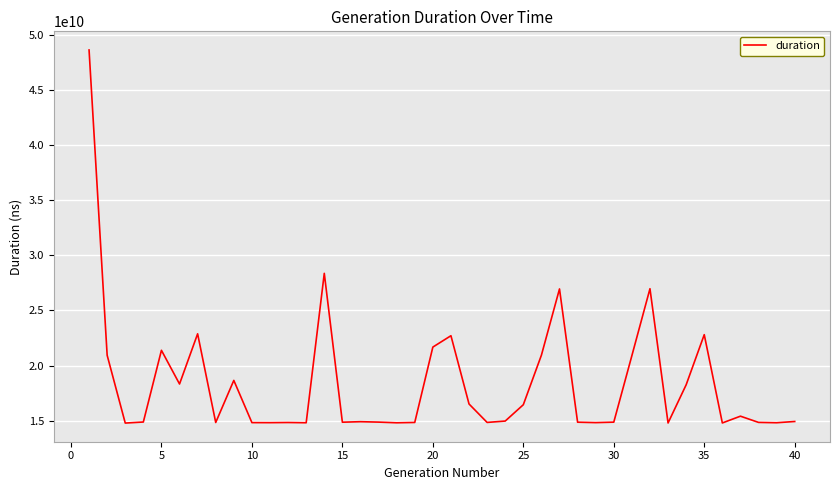

What is the difference between the maximum and minimum values?

33847597472